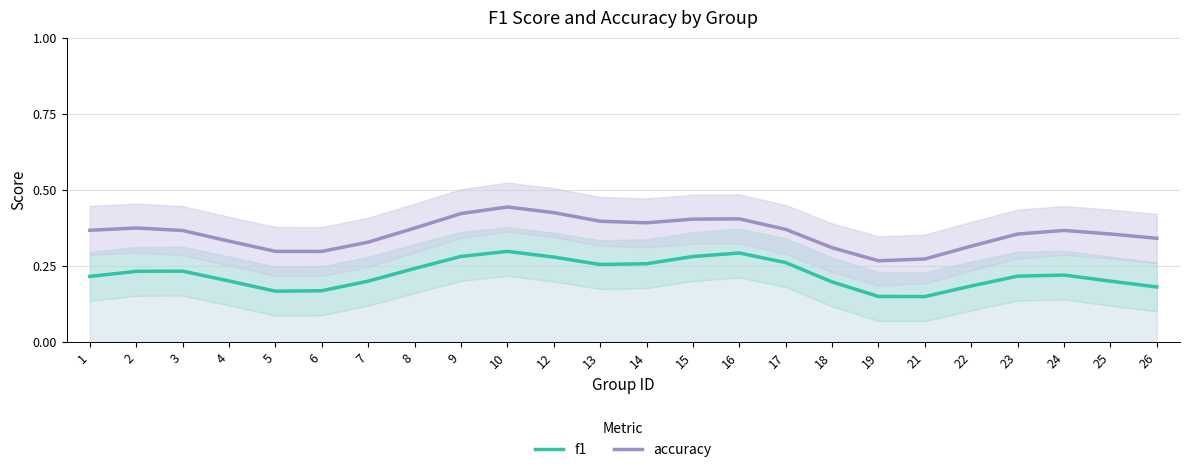

Reading left to right, list all the values displayed in this chart.

f1: 0.2	0.2	0.2	0.2	0.2	0.2	0.2	0.2	0.3	0.3	0.3	0.3	0.3	0.3	0.3	0.3	0.2	0.1	0.1	0.2	0.2	0.2	0.2	0.2
accuracy: 0.4	0.4	0.4	0.3	0.3	0.3	0.3	0.4	0.4	0.4	0.4	0.4	0.4	0.4	0.4	0.4	0.3	0.3	0.3	0.3	0.4	0.4	0.4	0.3